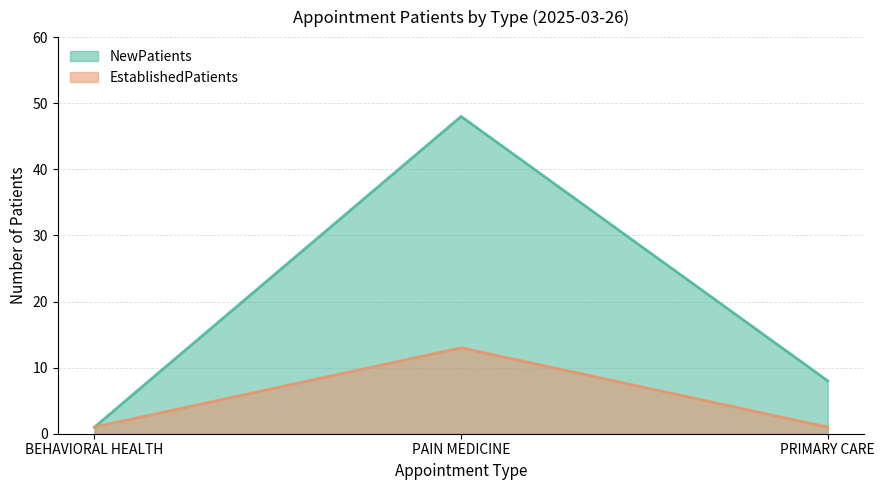

What is the difference between the NewPatients values at PAIN MEDICINE and BEHAVIORAL HEALTH?

47